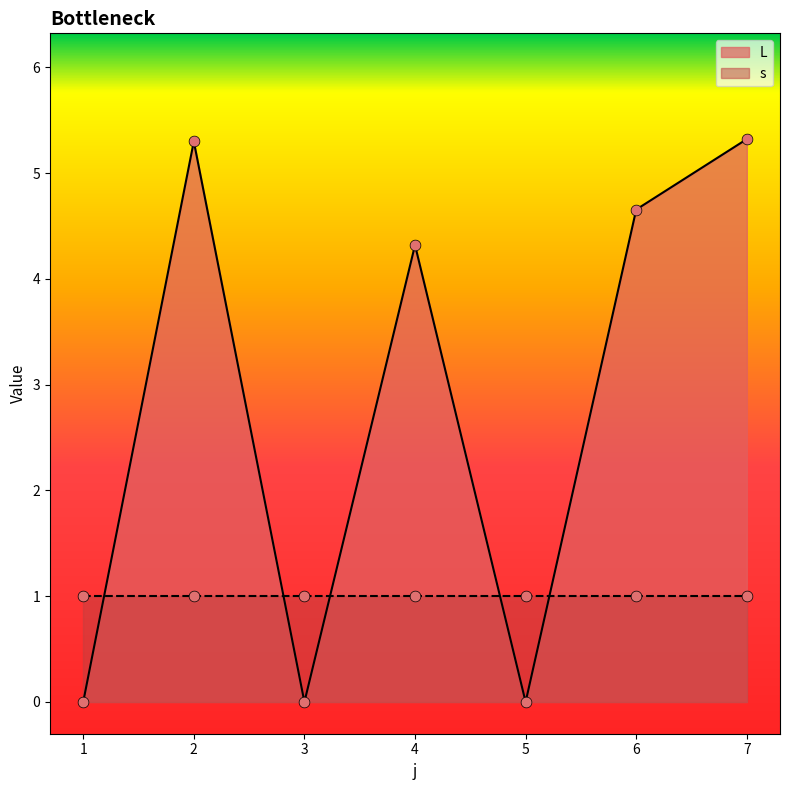

What is the change in value from 1 to 4?

+4.3